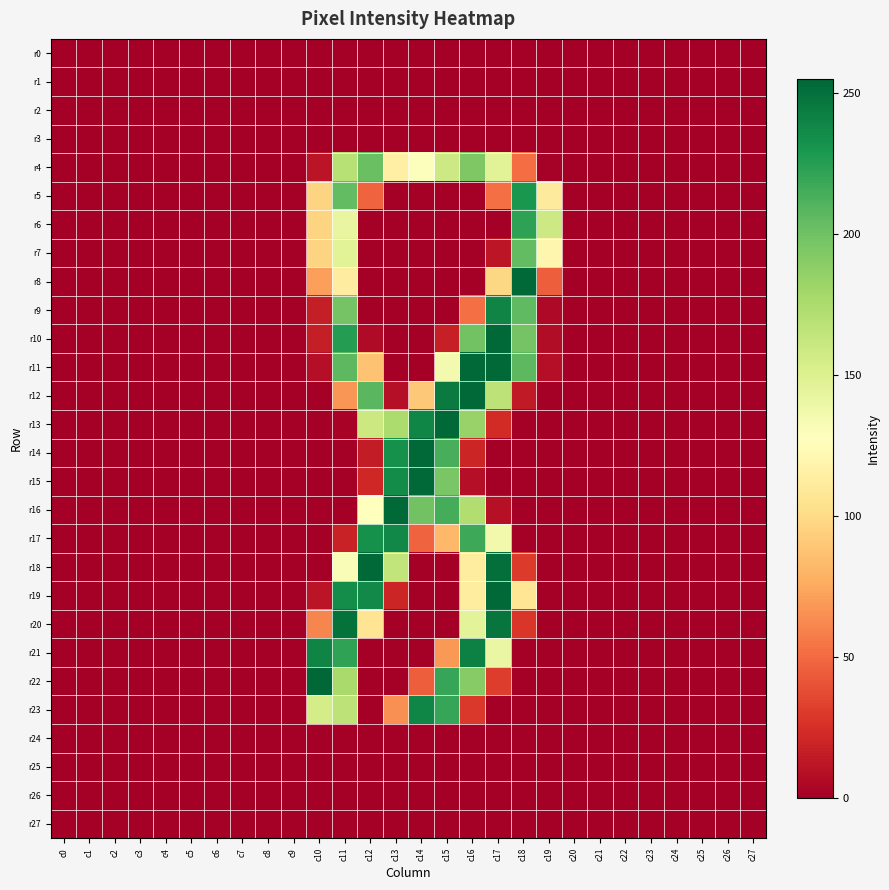

Which series has the widest spread of values?

r22